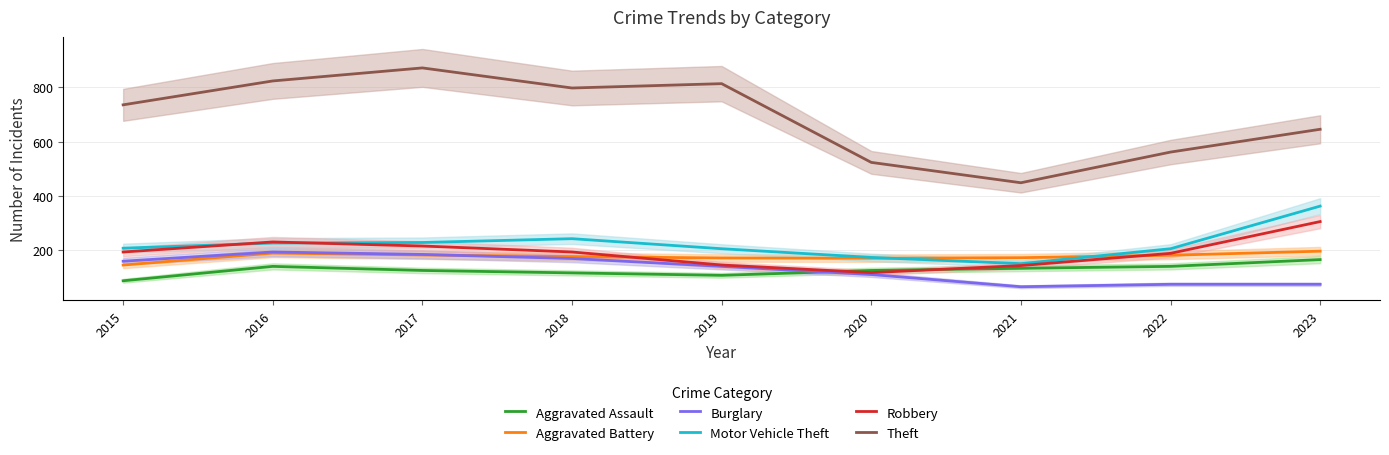

How many interior local peaks does the Aggravated Battery series have?

1